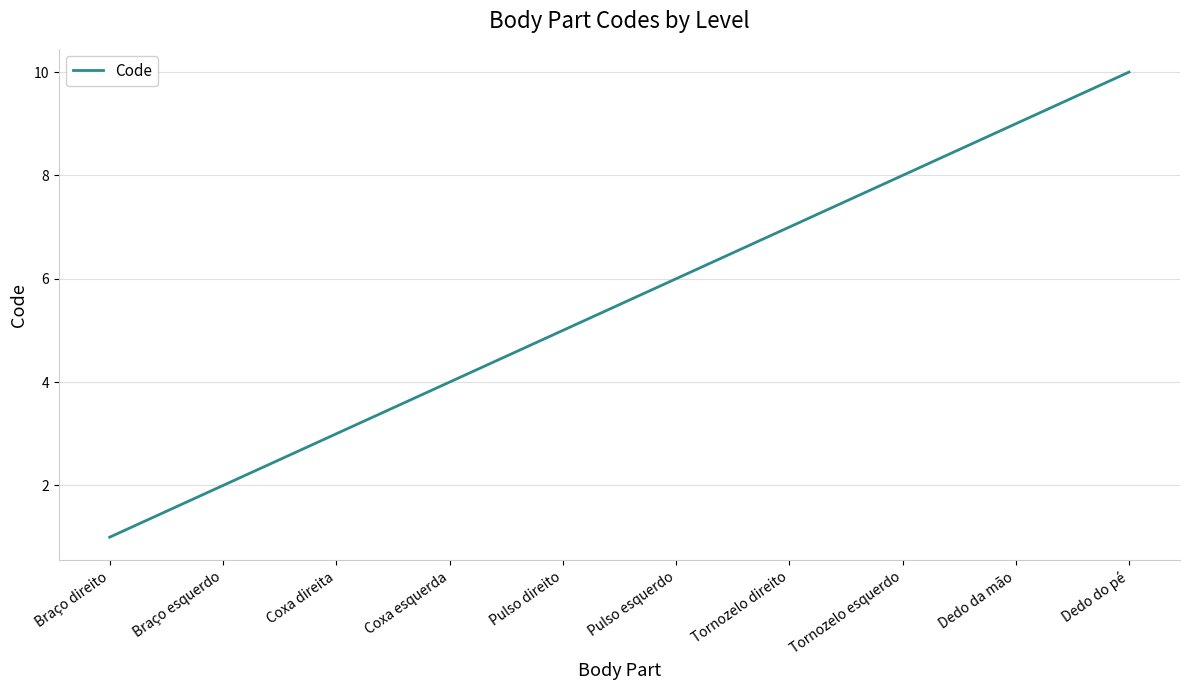

Rank the categories by value from highest to lowest.

Dedo do pé, Dedo da mão, Tornozelo esquerdo, Tornozelo direito, Pulso esquerdo, Pulso direito, Coxa esquerda, Coxa direita, Braço esquerdo, Braço direito